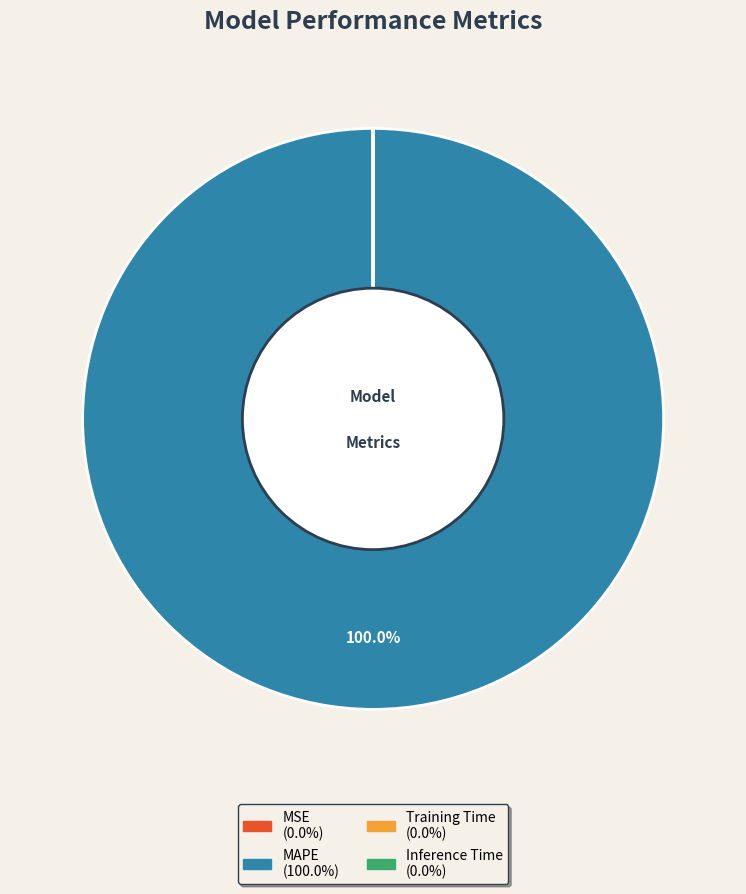

Which slice is the largest?

MAPE